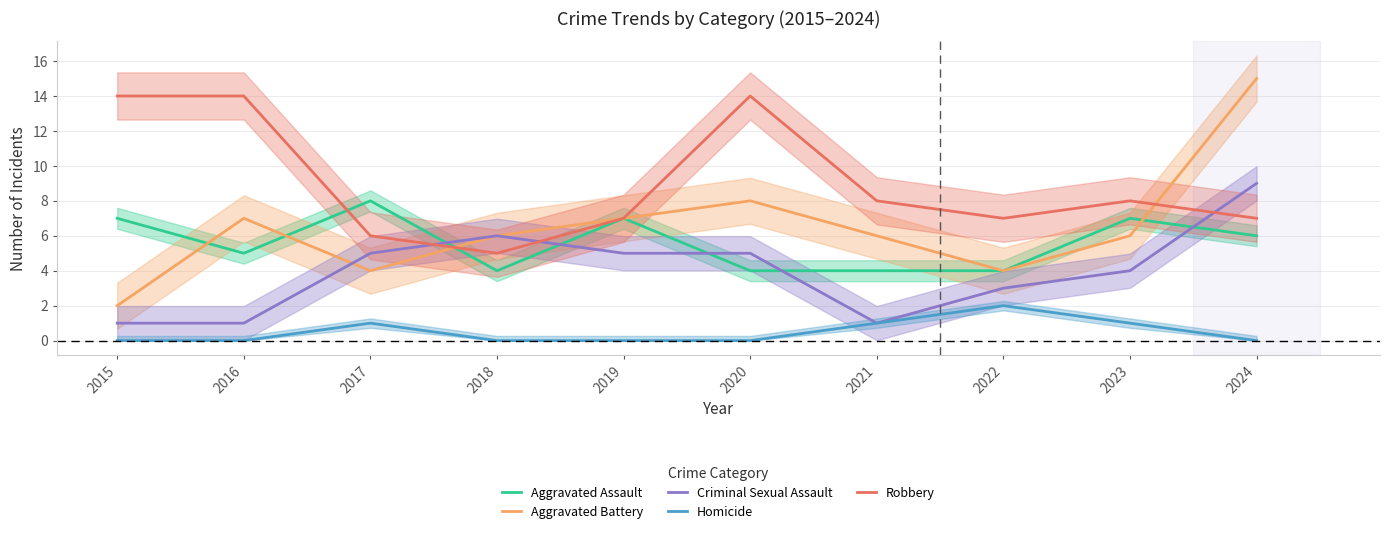

True or false: Homicide and Criminal Sexual Assault intersect in this chart.

False